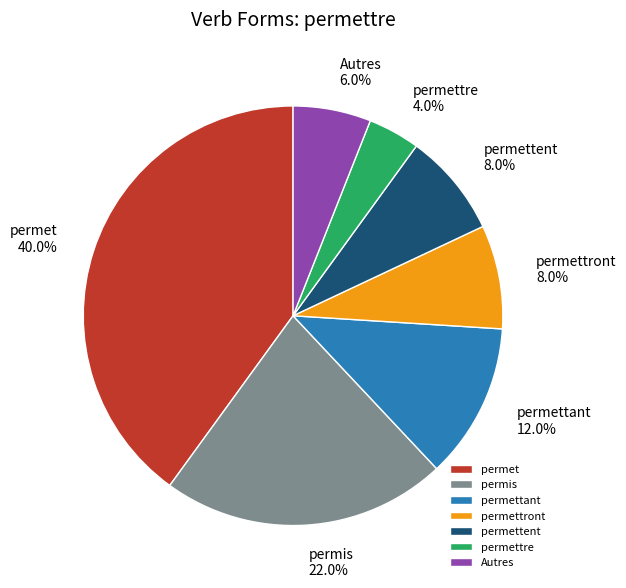

Which slice is the smallest?

permettre